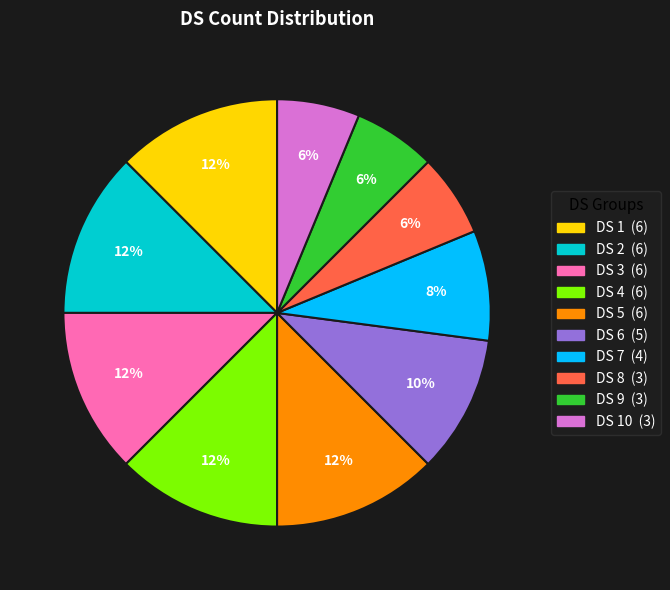

How many segments does this pie chart have?

10